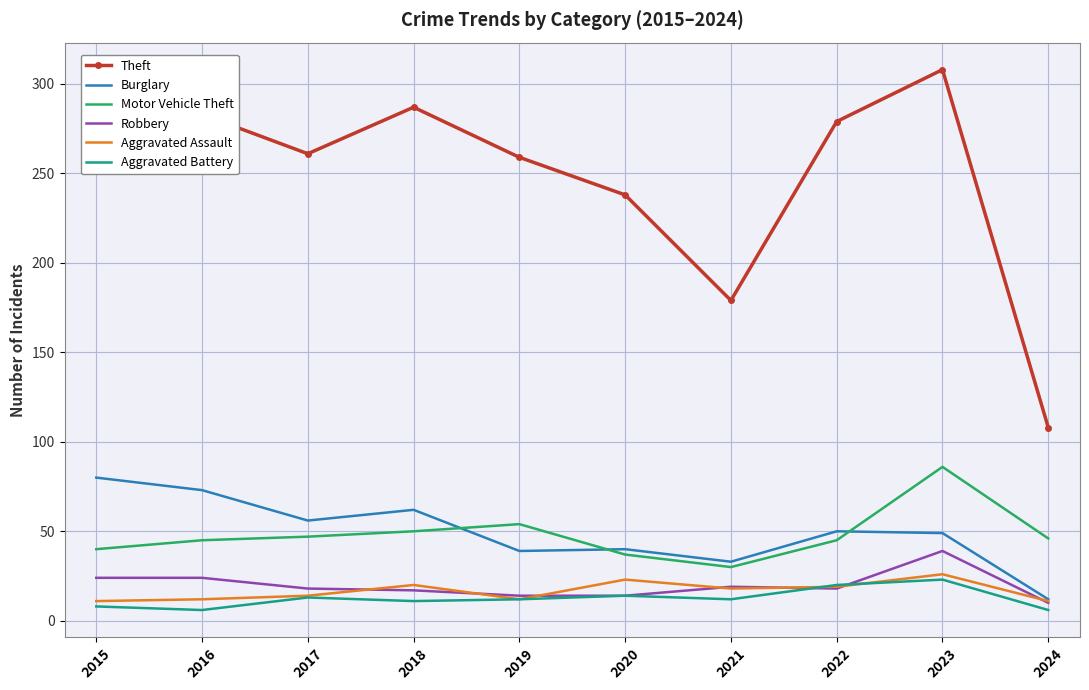

The value of Motor Vehicle Theft at 2019 is 92. True or false?

False